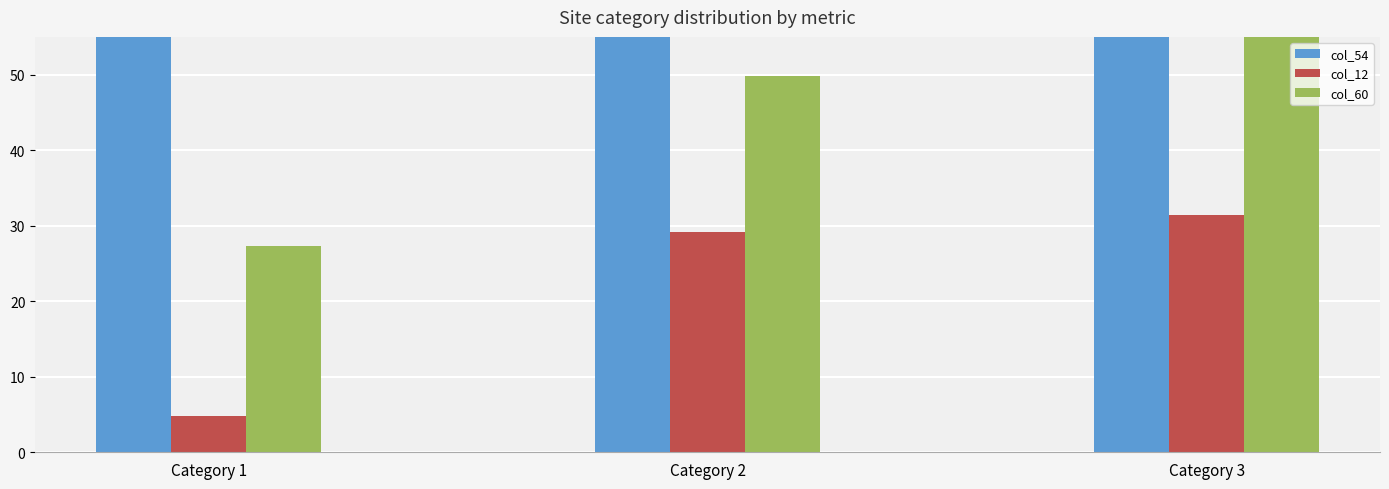

Does the chart contain stacked bars?

No